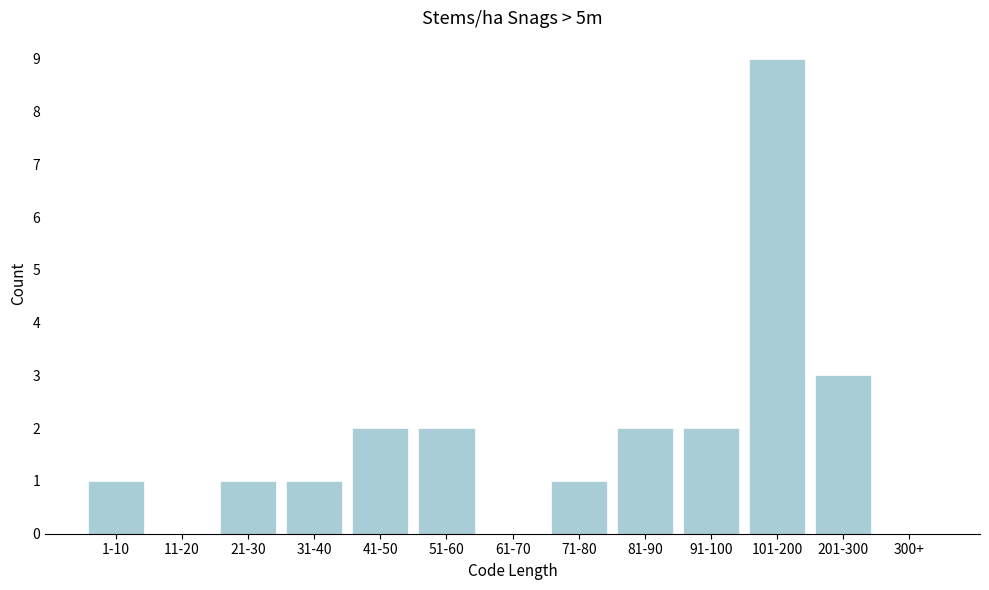

Reading right to left, list all the values displayed in this chart.

300+=0	201-300=3	101-200=9	91-100=2	81-90=2	71-80=1	61-70=0	51-60=2	41-50=2	31-40=1	21-30=1	11-20=0	1-10=1